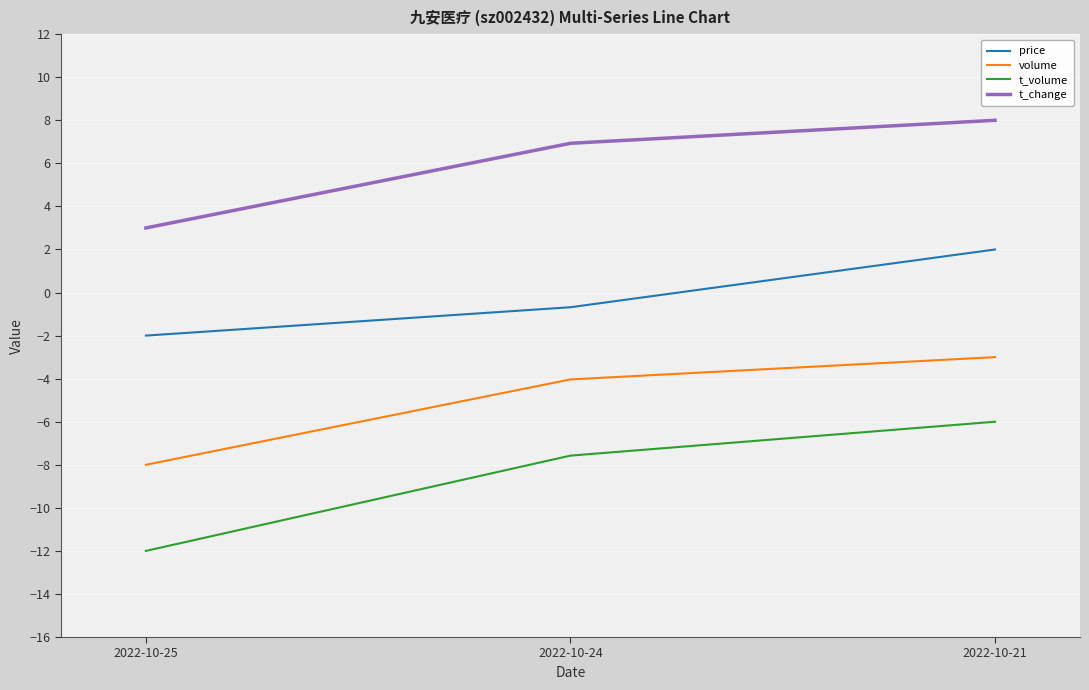

At which label does t_volume first exceed -7?

2022-10-21